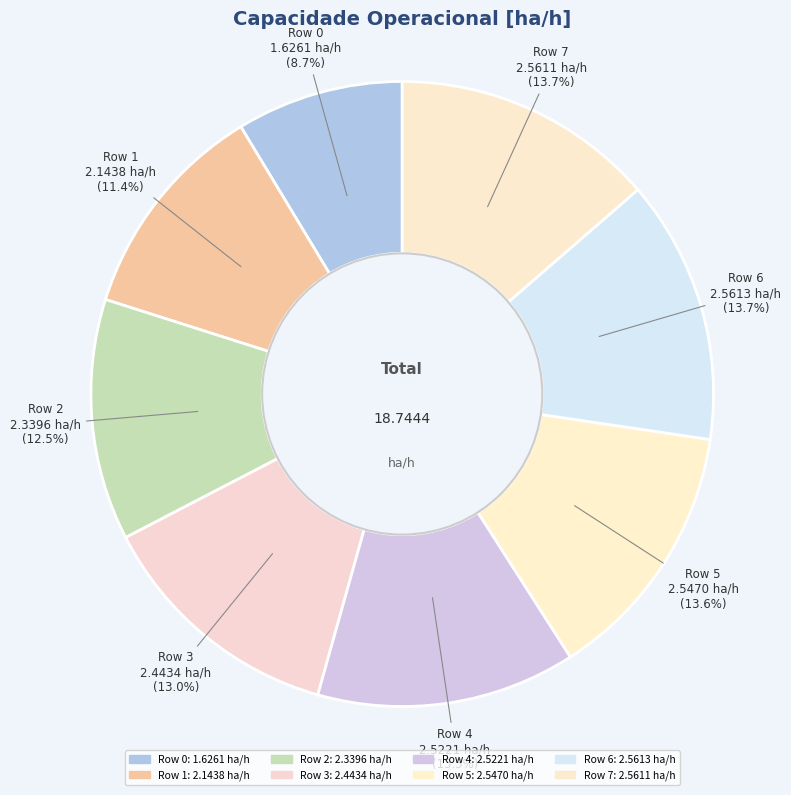

Which slice is the smallest?

Row 0